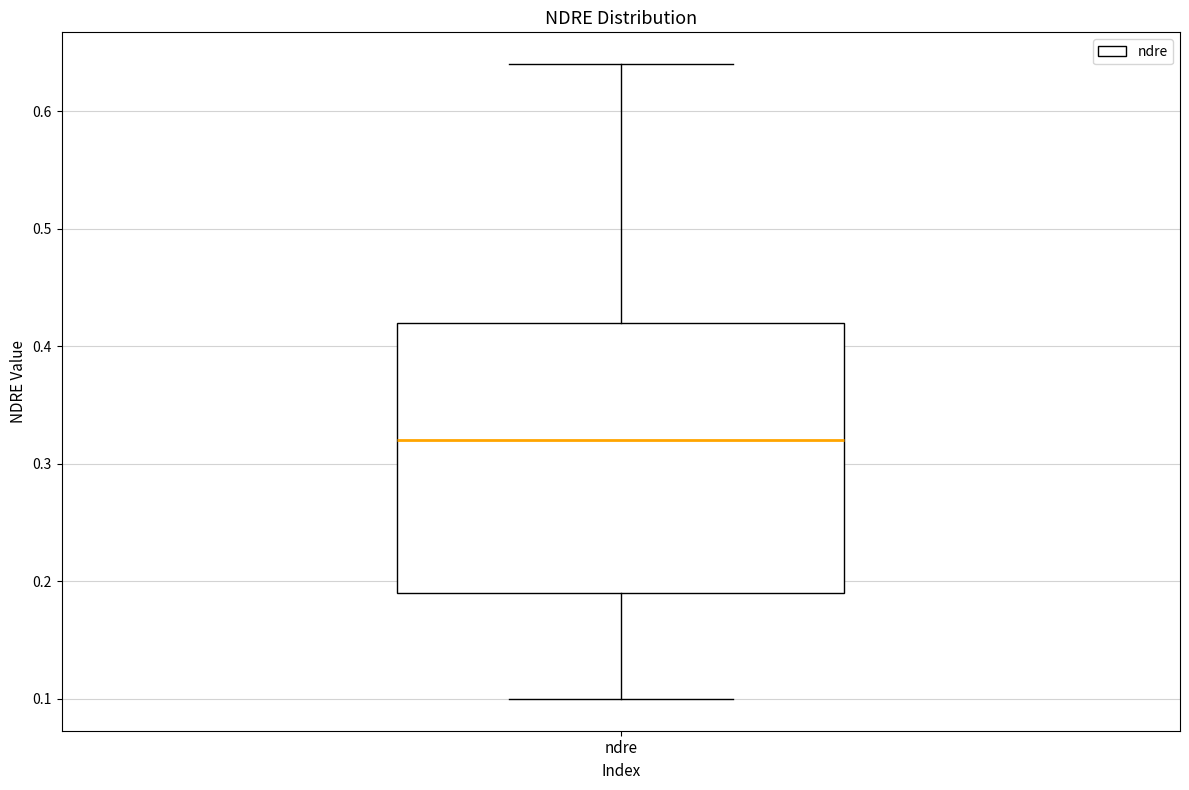

Transcribe this box plot: give where the median line is, the range the box spans, and where the two whiskers end, as read against the y-axis. The values are not printed on the chart, so give them approximately, as read against the axis.

median 0.32, box 0.19 to 0.42, whiskers 0.10 to 0.64